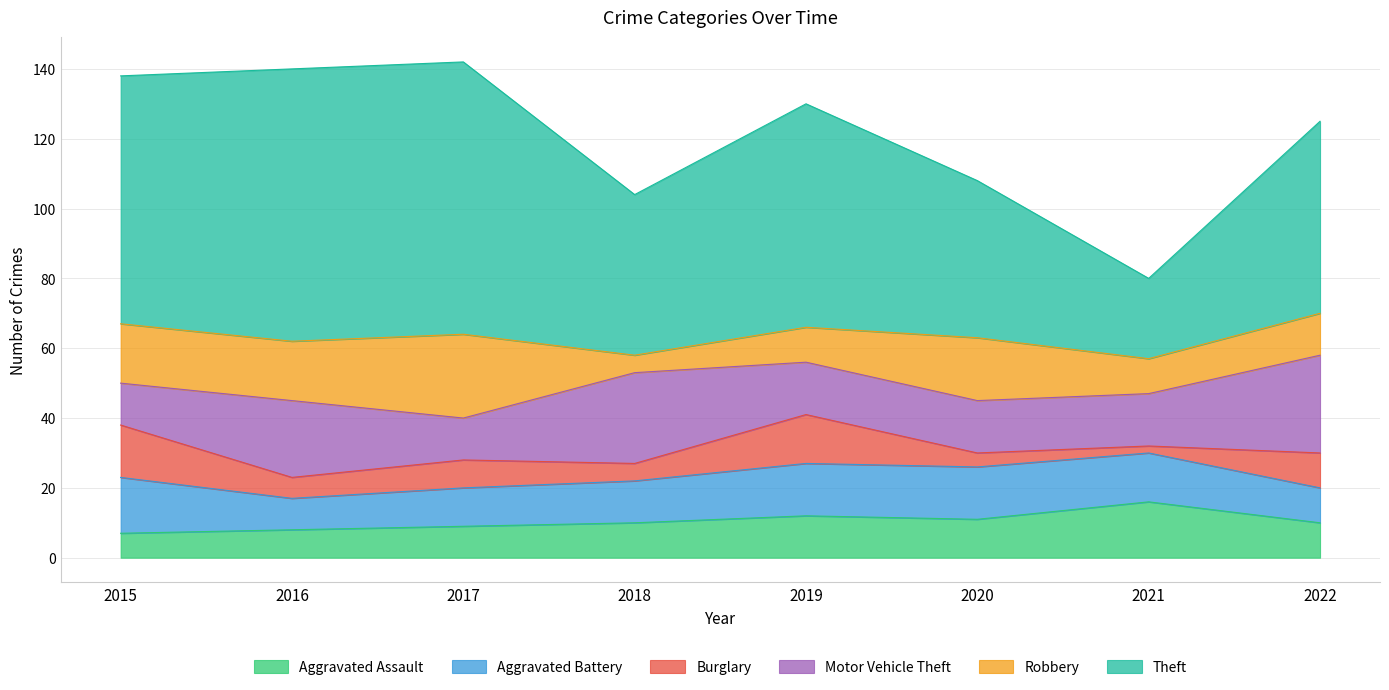

Where is the first local maximum for Motor Vehicle Theft?

2016